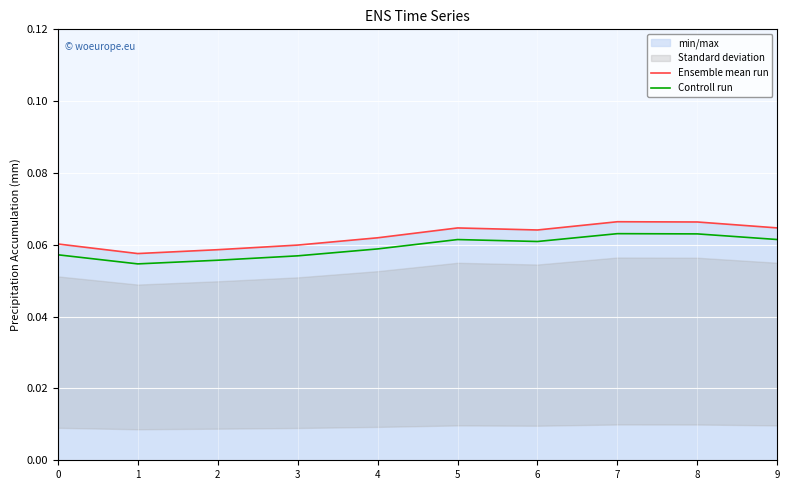

Rank the series by their maximum value, from highest to lowest.

Ensemble mean run, Controll run